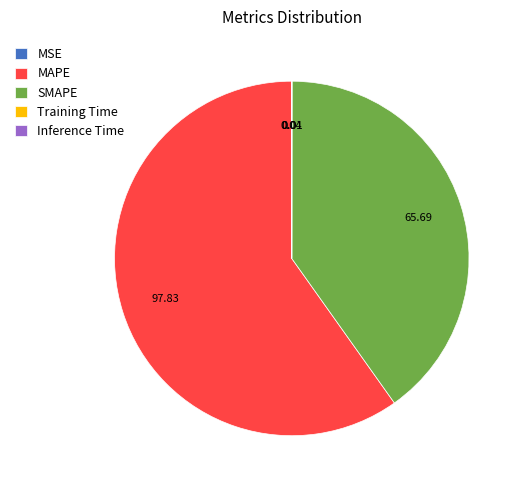

What is the ratio of the value at SMAPE to the value at MAPE?

0.7